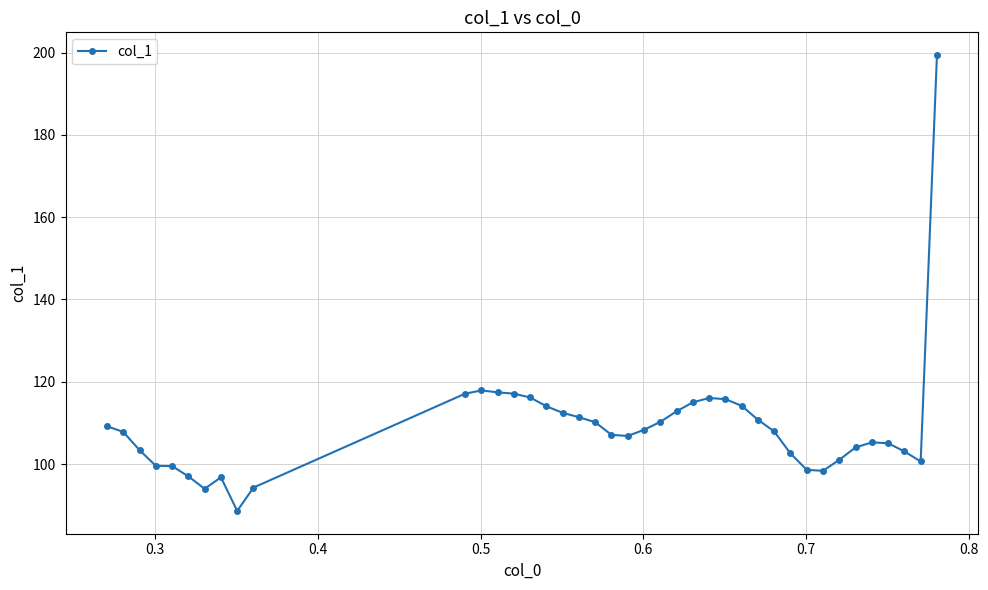

What is the value of the 21st point from the left?

106.8